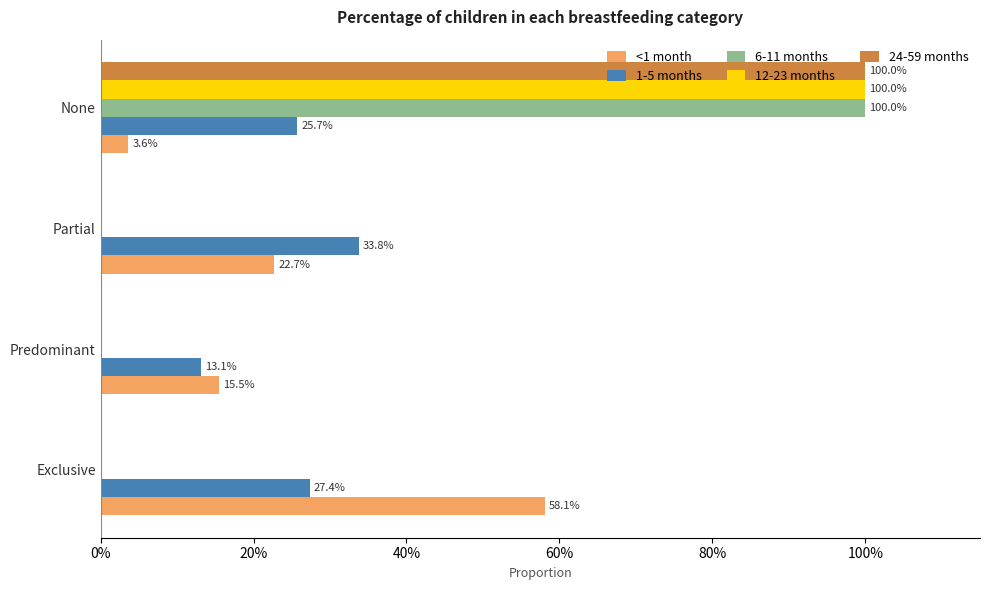

What are all the series names shown in the legend?

<1 month, 1-5 months, 6-11 months, 12-23 months, 24-59 months